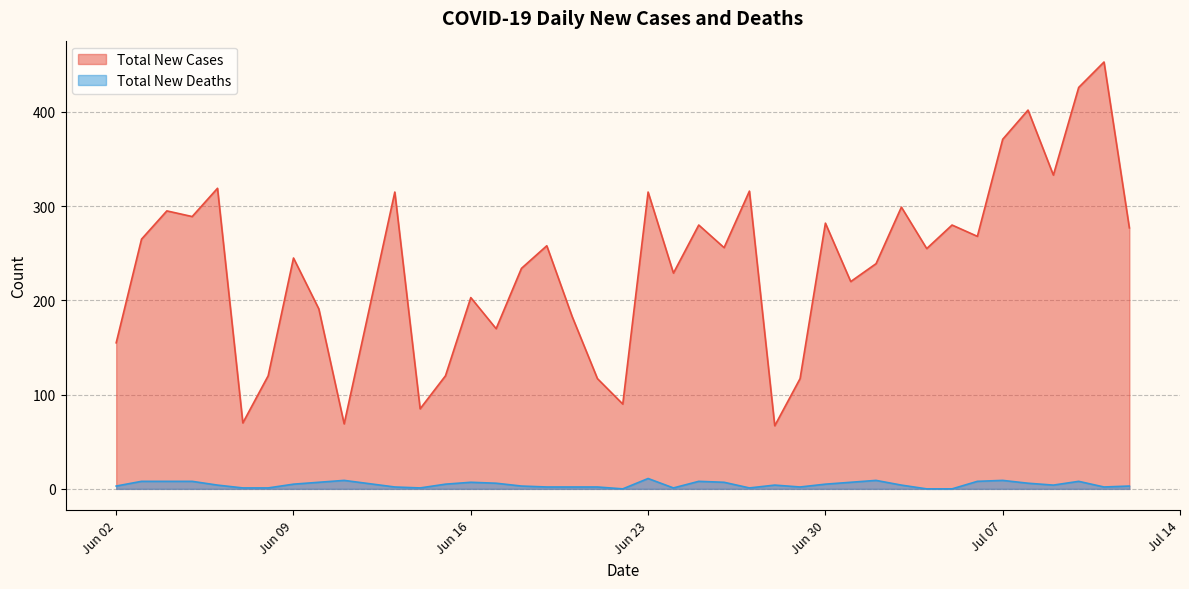

How many lines are shown in the chart?

2